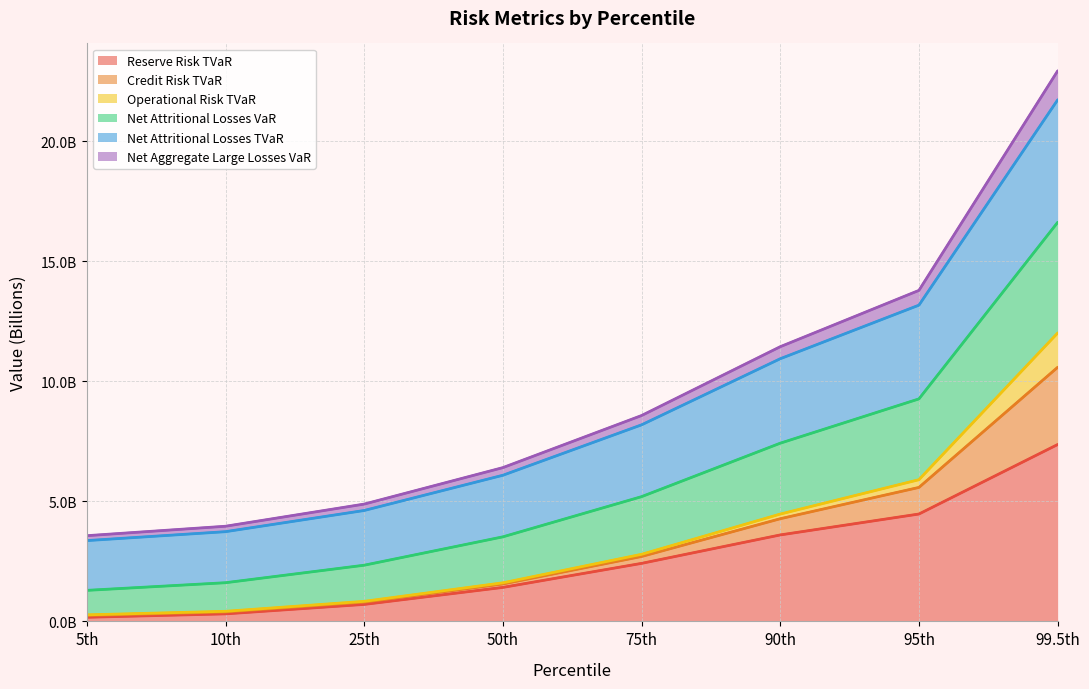

What are all the series names shown in the legend?

Reserve Risk TVaR, Credit Risk TVaR, Operational Risk TVaR, Net Attritional Losses VaR, Net Attritional Losses TVaR, Net Aggregate Large Losses VaR